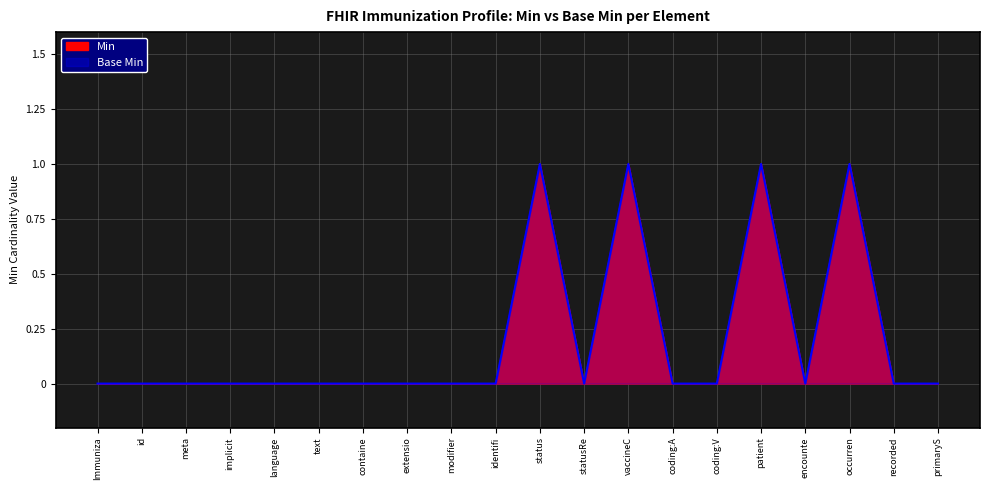

How many values in the Base Min series exceed 0?

4